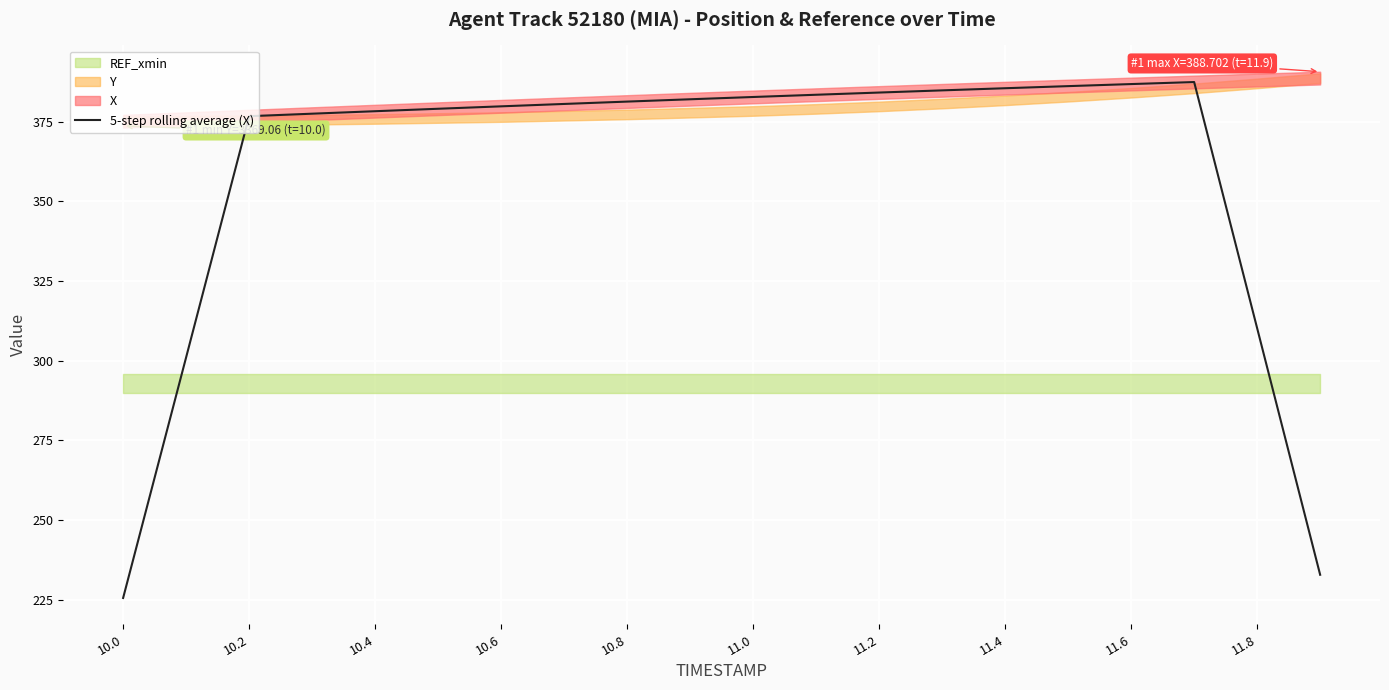

What is the highest value of the 5-step rolling average (X) series?

387.5